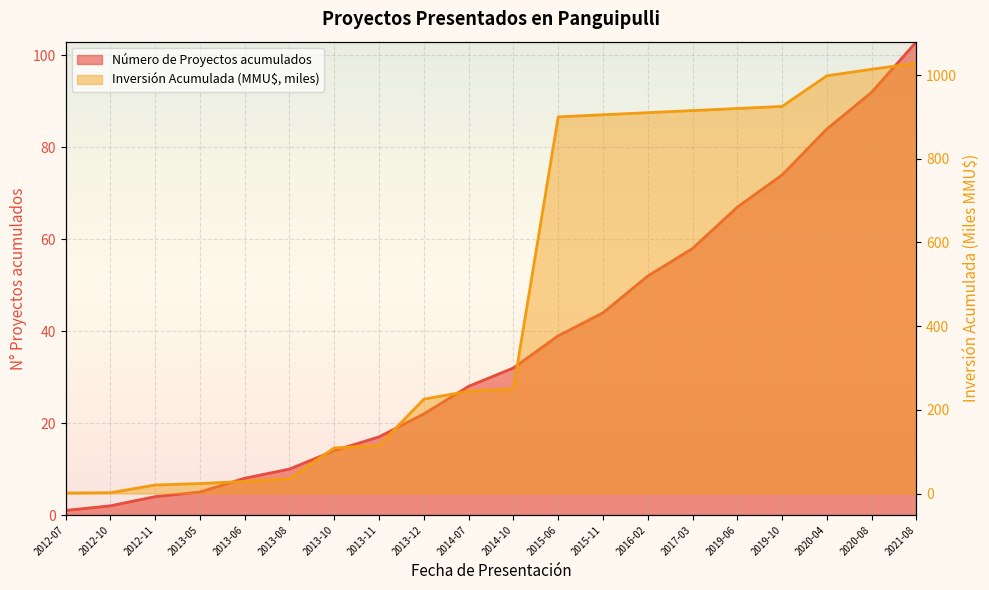

How many values in the Inversión Acumulada (MMU$, miles) series exceed 250?

10